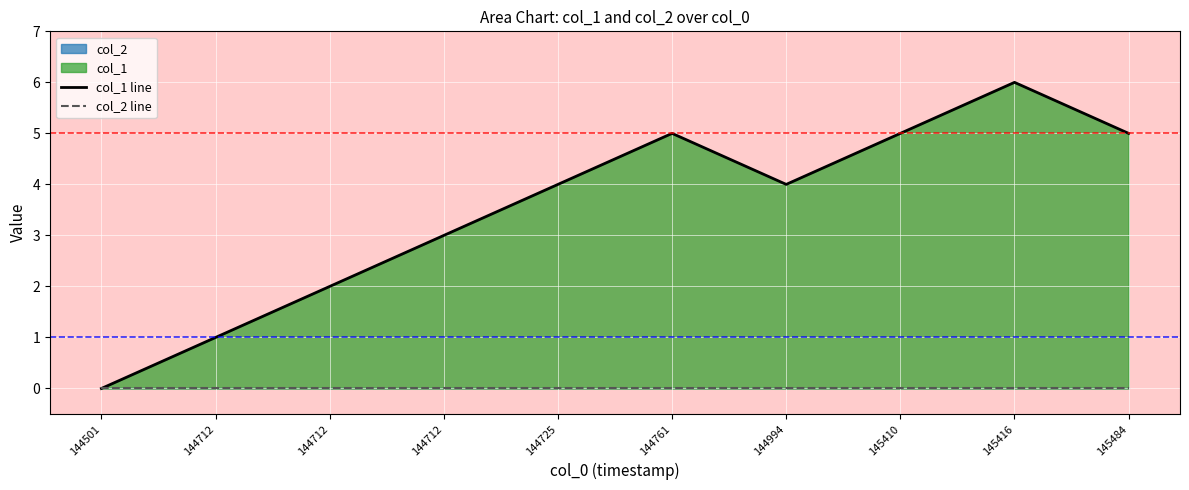

Rank the categories by col_1 line value from highest to lowest.

145416, 144761, 145410, 145484, 144725, 144994, 144712, 144712, 144712, 144501